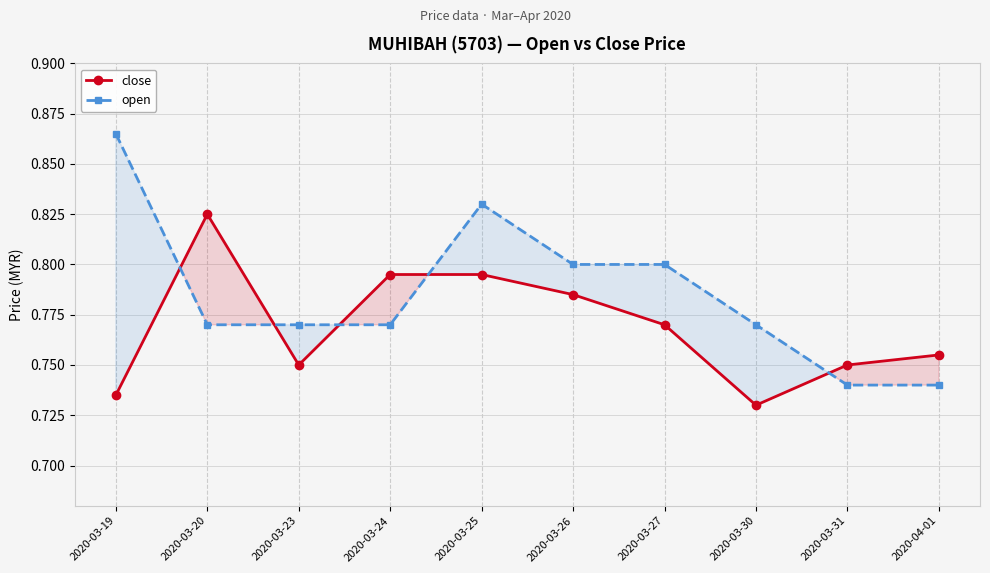

Read the open value at 2020-03-31.

0.7